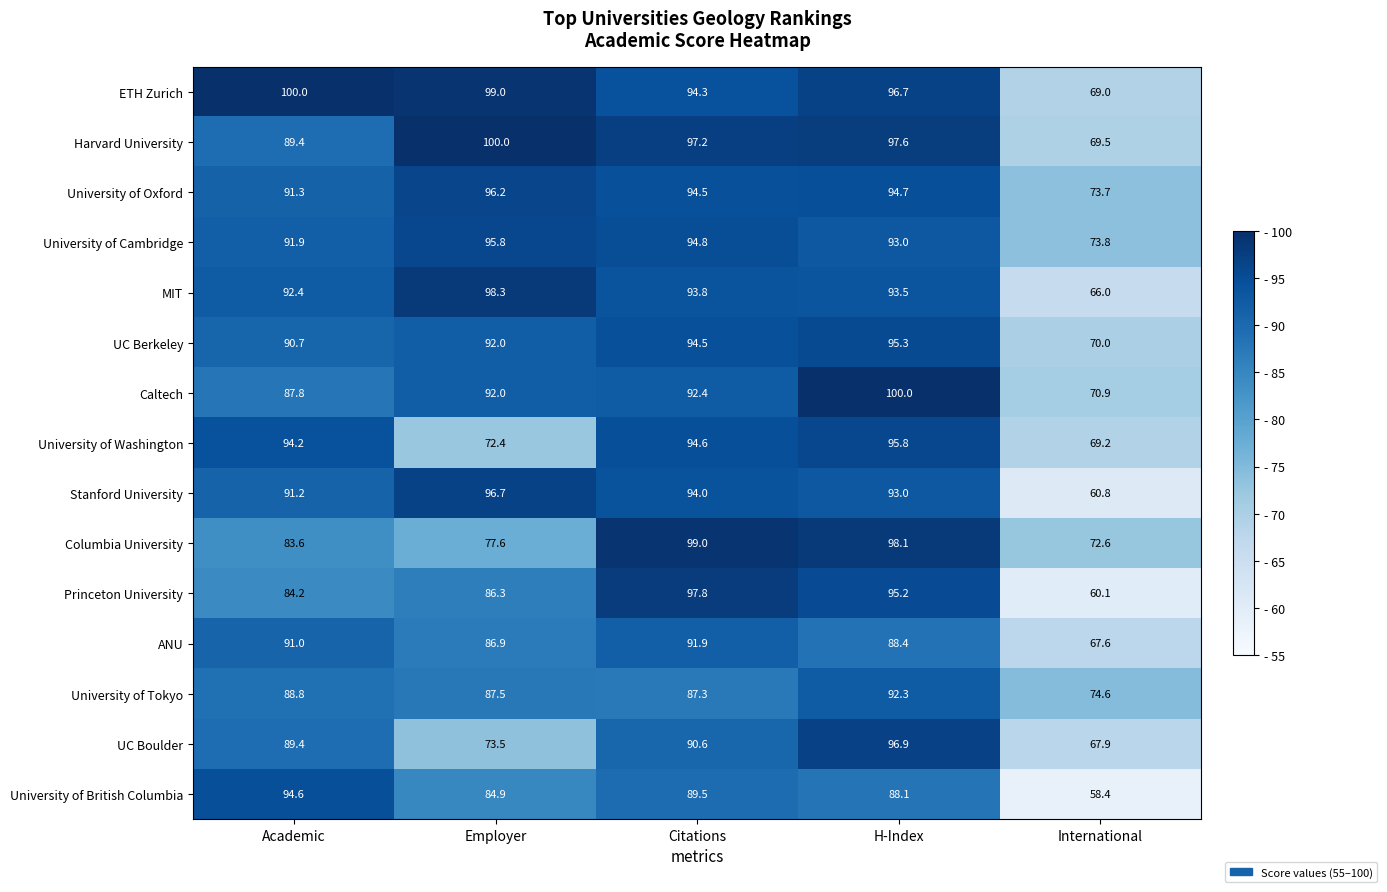

The value of University of Cambridge at International is 73.8. True or false?

True